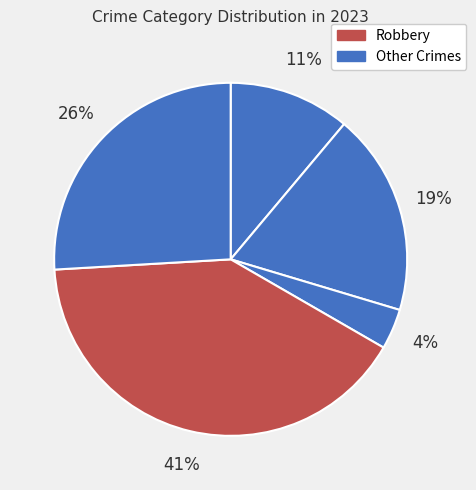

Count the number of slices in the pie.

5